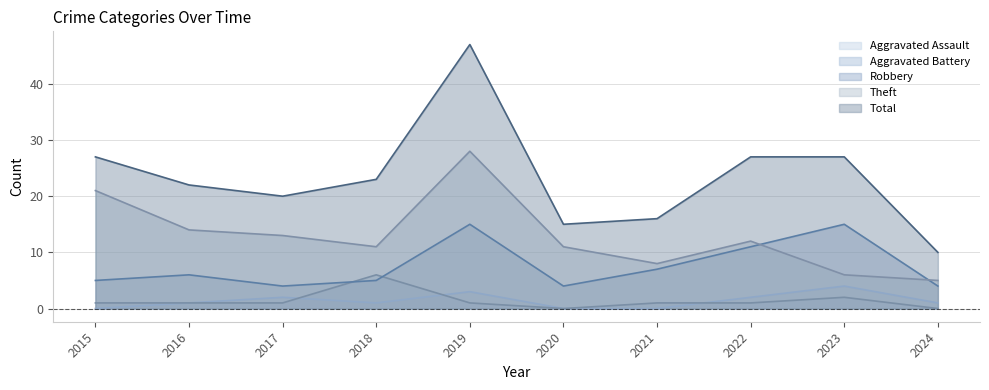

At how many categories does at least one series exceed 44?

1